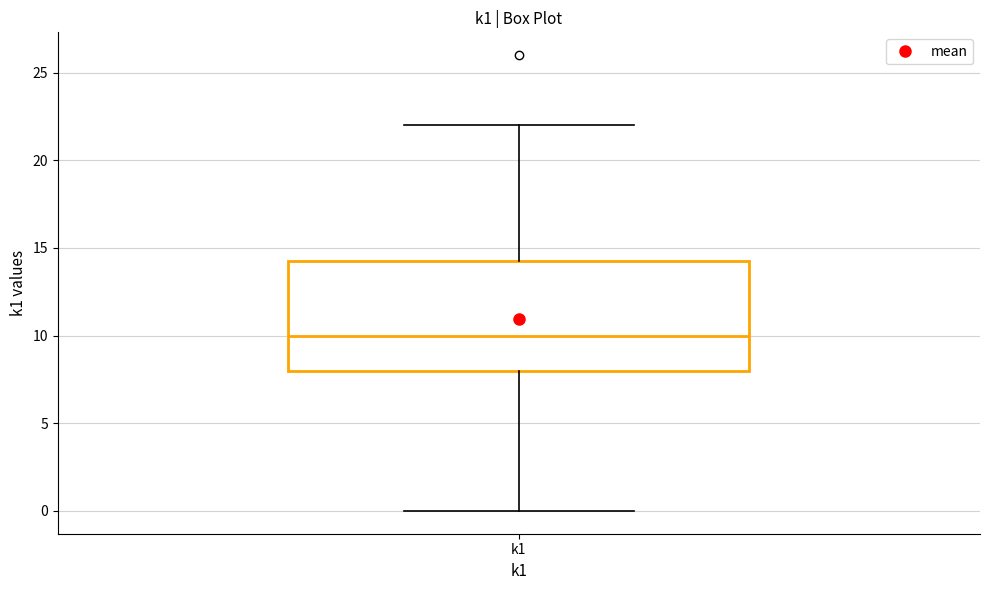

Read this box plot against the y-axis: the position of the median line, the range covered by the box, and the ends of both whiskers. The values are not printed on the chart, so give them approximately, as read against the axis.

median 10.0, box 8.0 to 14.5, whiskers 0.0 to 22.0